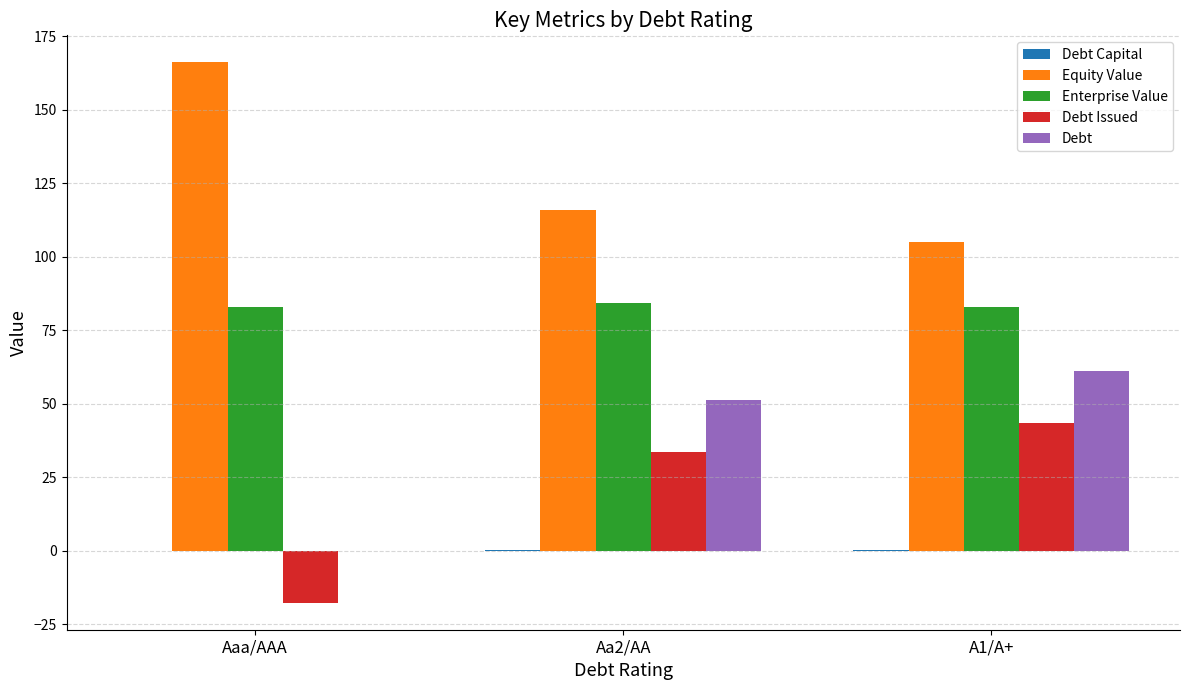

What is the sum of all Debt values?

112.5